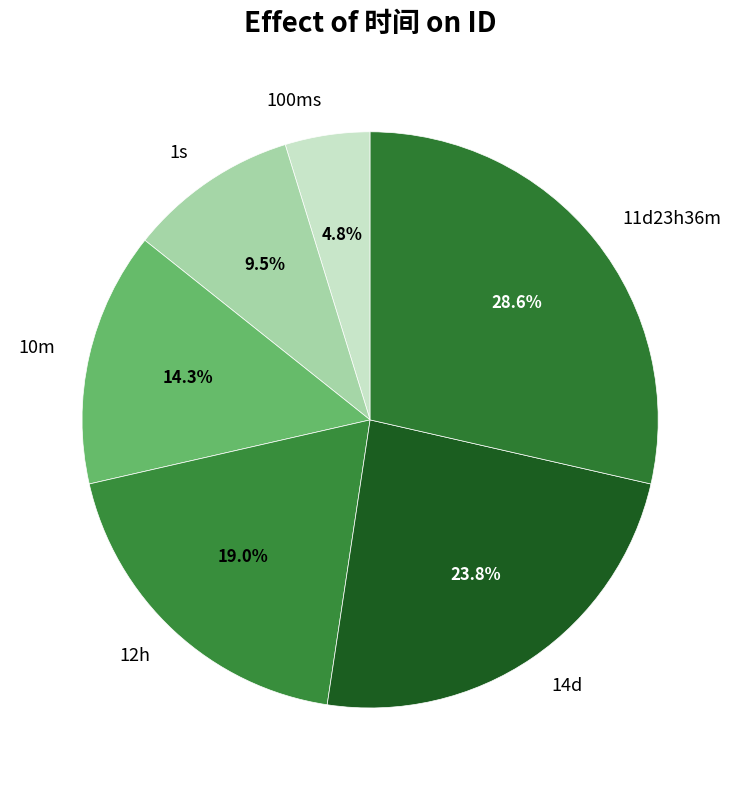

Do 10m and 1s together represent more than half of the pie?

No